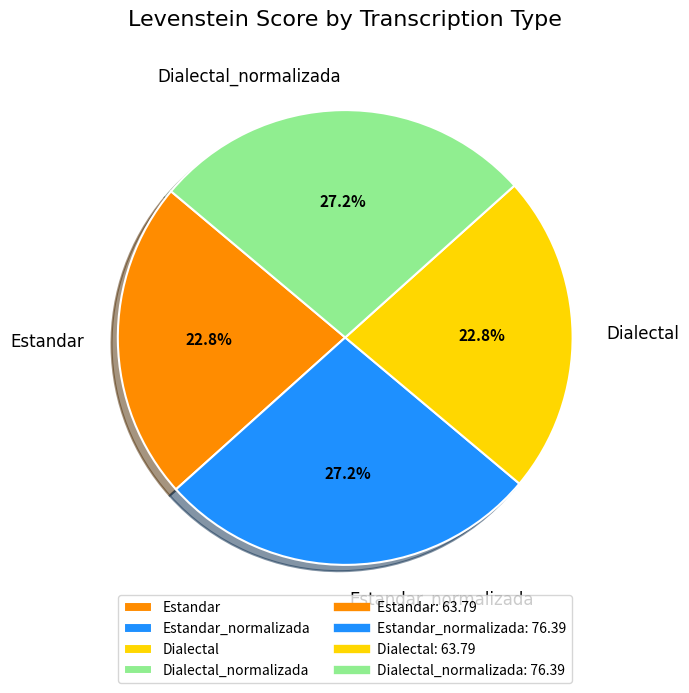

What percentage is the Estandar slice, to the nearest percent?

23%